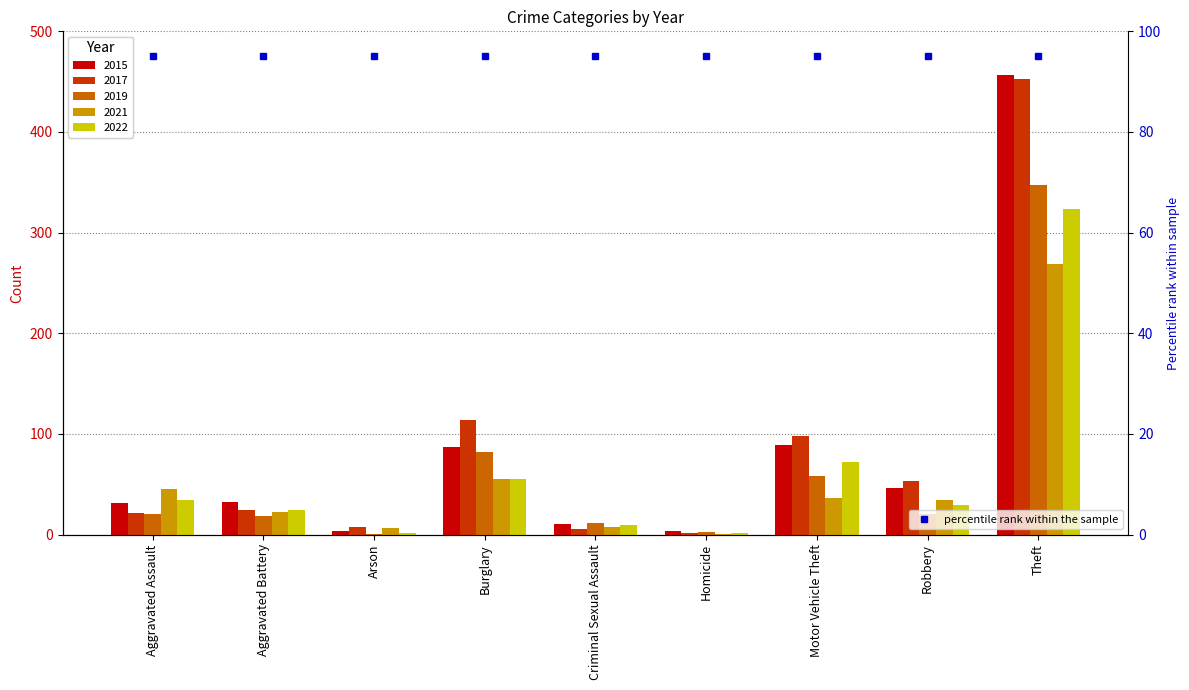

Is it true that 2022 equals 41 at Motor Vehicle Theft?

False